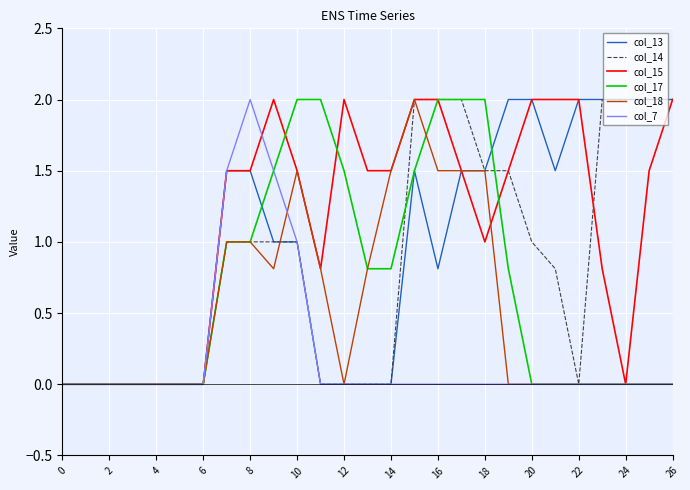

Which series has the largest total across all categories?

col_15